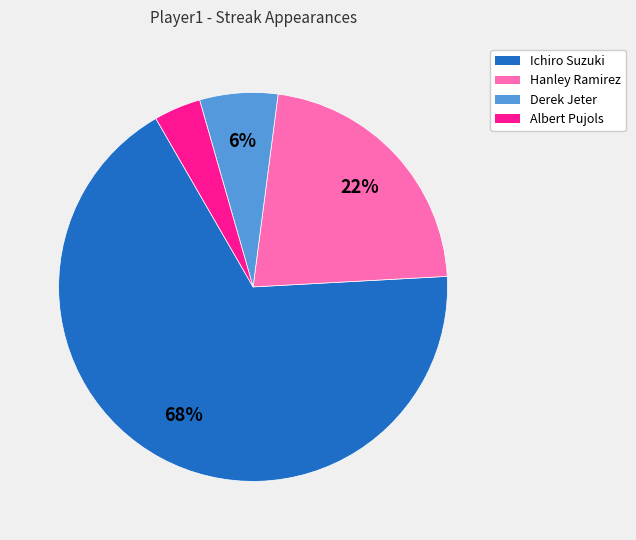

Which category has the smallest portion of the pie?

Albert Pujols